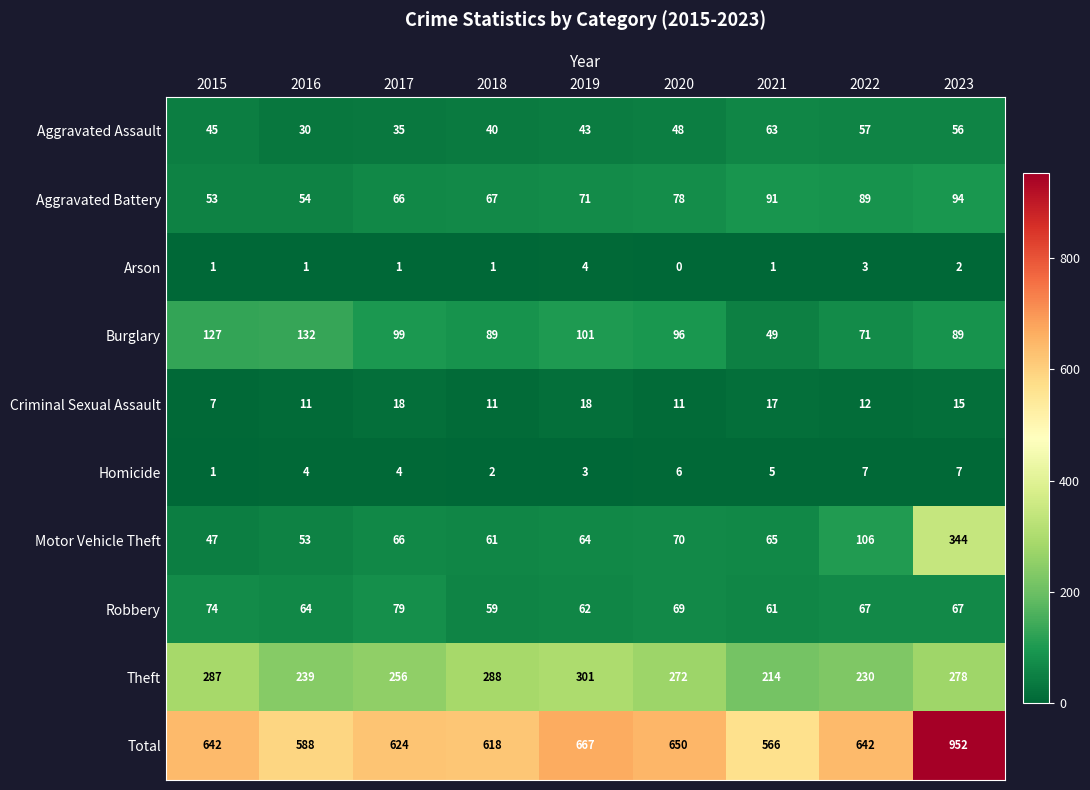

Where is Criminal Sexual Assault nearest to the value 12?

2022